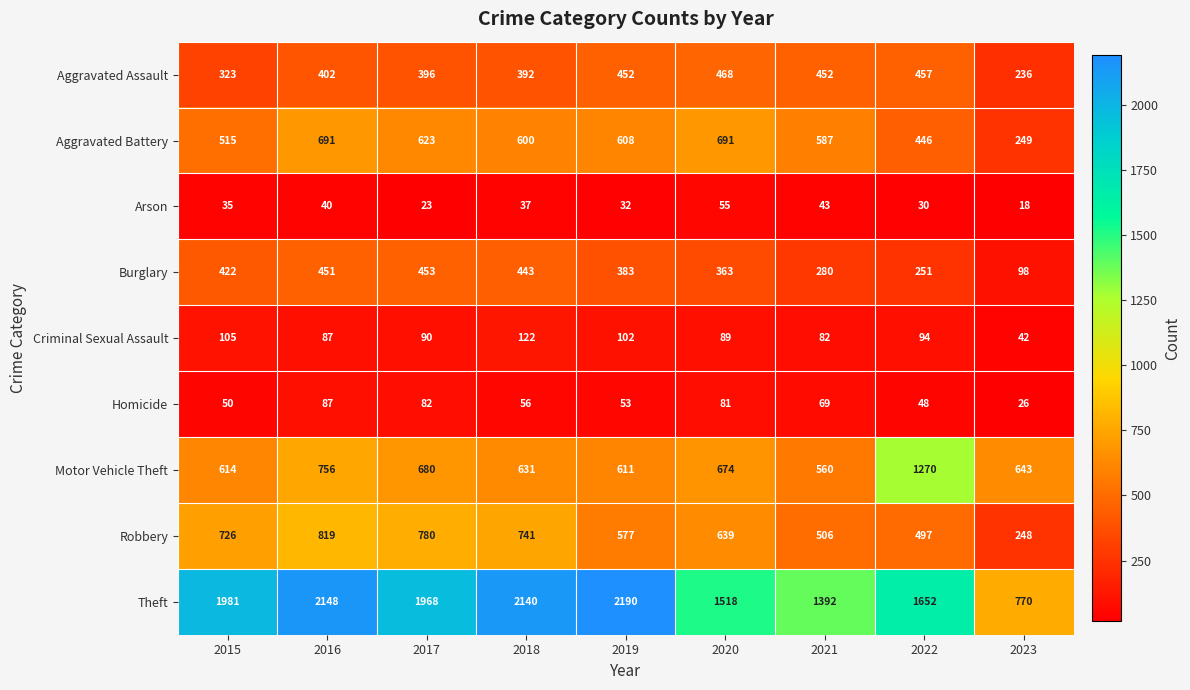

At which category is the sum across all series the highest?

2016